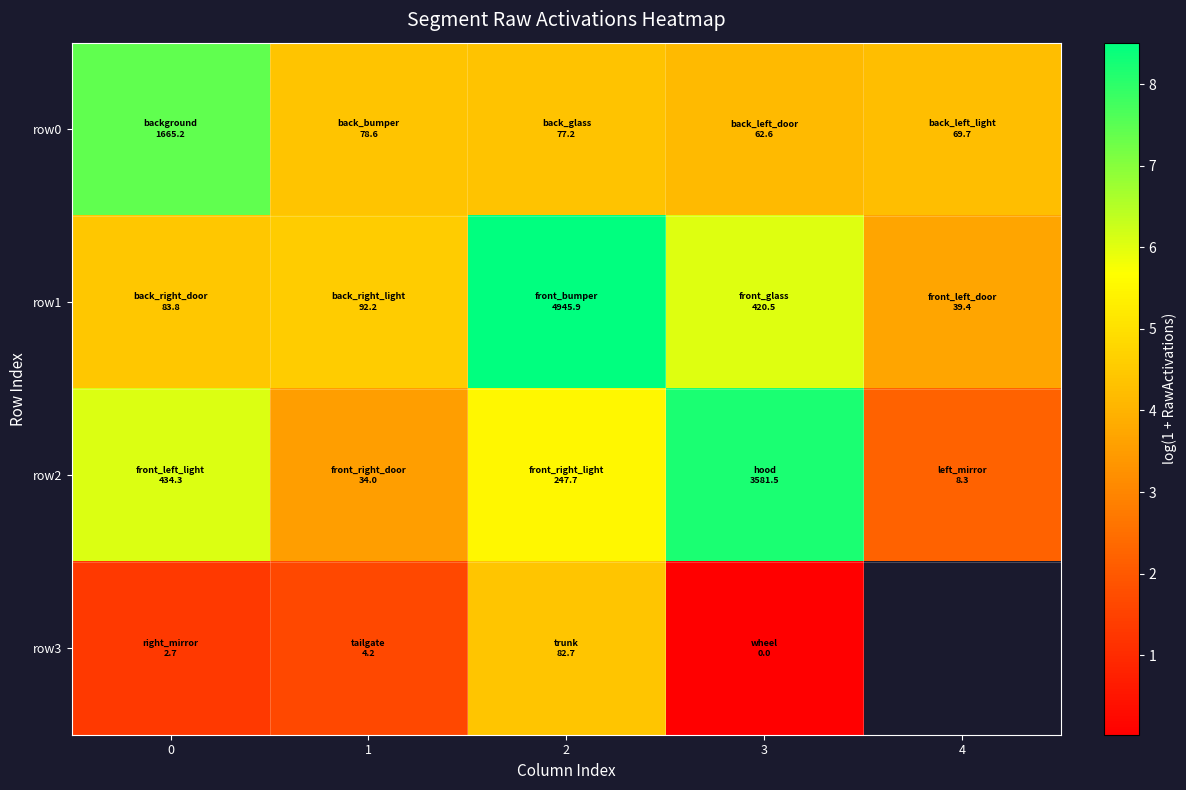

List the series in order of their peak value, highest first.

row1, row2, row0, row3